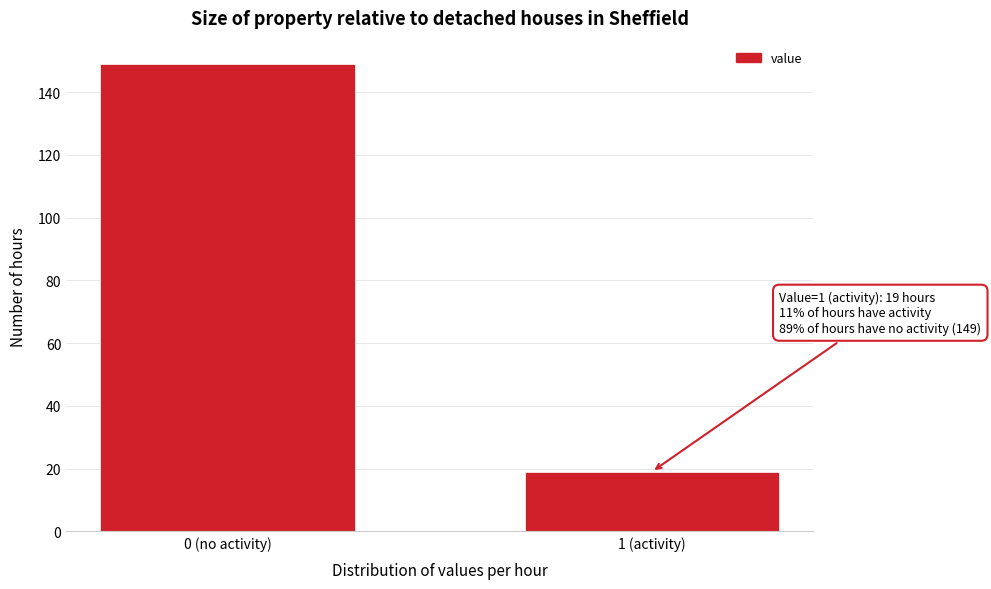

Reading left to right, transcribe all the data shown in this chart.

149	19